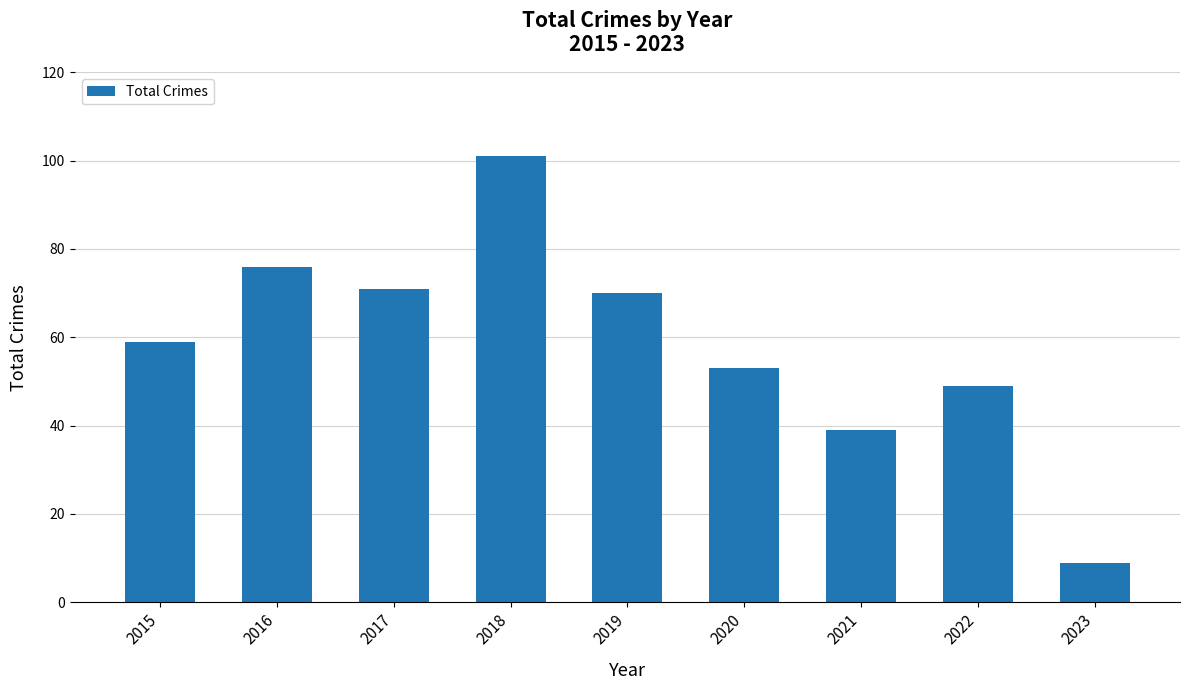

What is the sum of the values at 2017 and 2022?

120